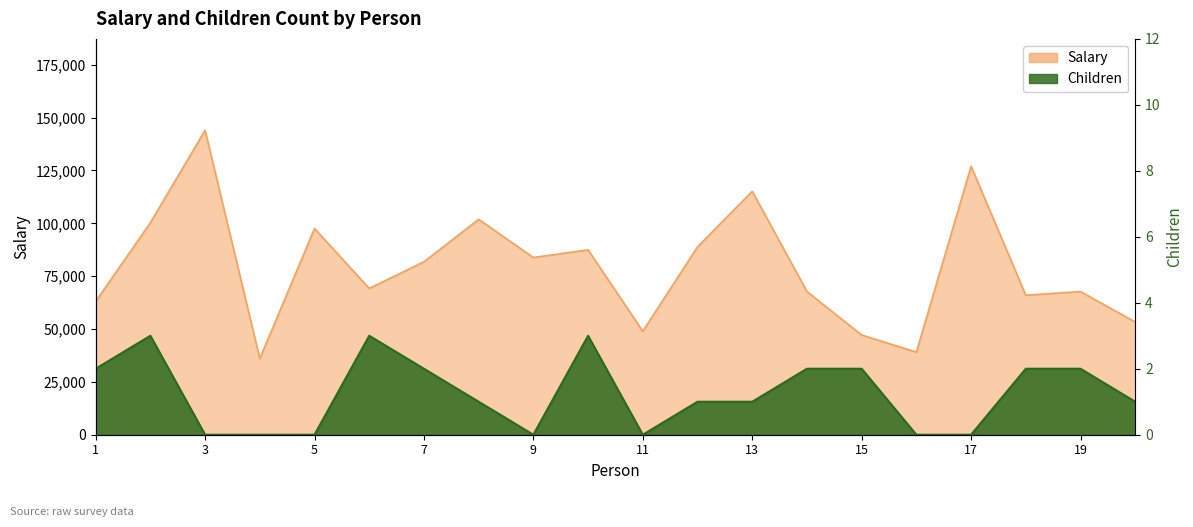

Reading right to left, list all the values displayed in this chart.

Salary: 53335	67723	66001	126983	39086	47172	67748	115138	88855	48966	87457	83843	101894	81799	69222	97543	36025	144043	100302	63017
Children: 1	2	2	0	0	2	2	1	1	0	3	0	1	2	3	0	0	0	3	2